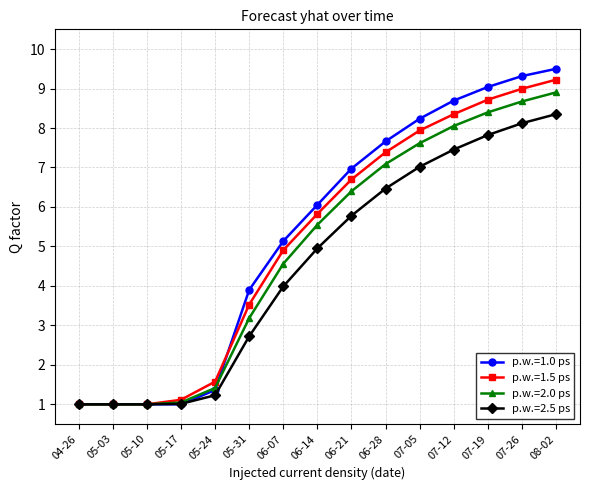

Which series has the largest range (max minus min)?

p.w.=1.0 ps